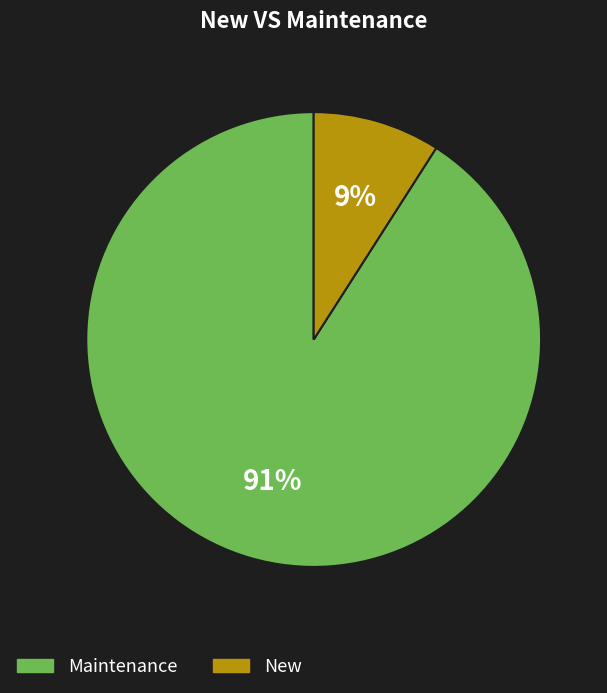

To the nearest percent, what is the difference between the largest and smallest slice percentages?

82%